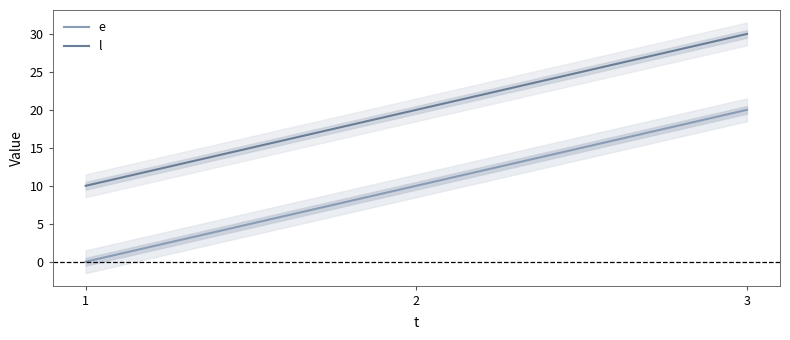

How many data points in l are above 20?

1